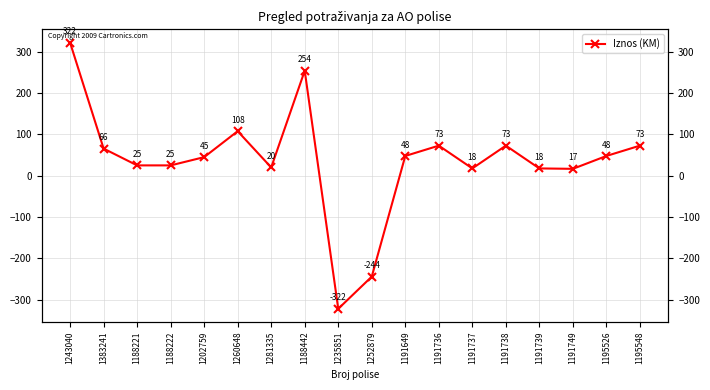

What is the difference between the maximum and minimum values?

643.1